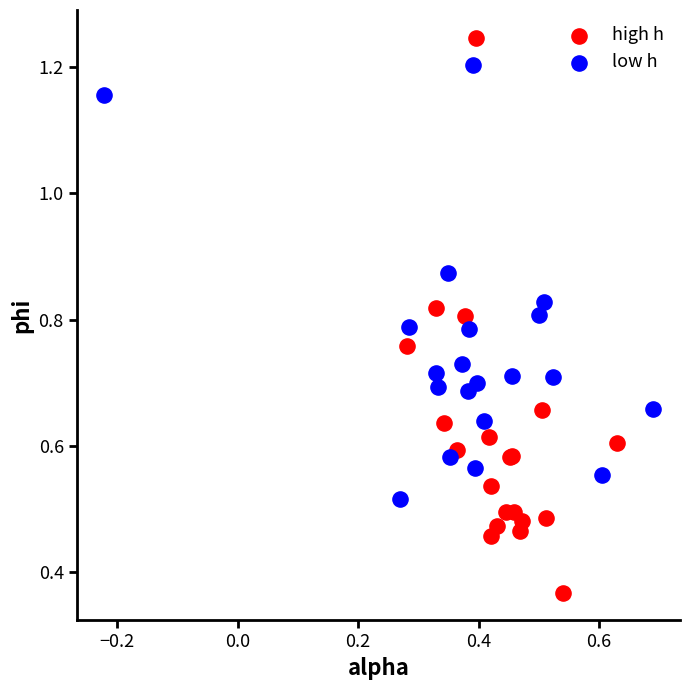

Which series contains the highest Y value?

high h